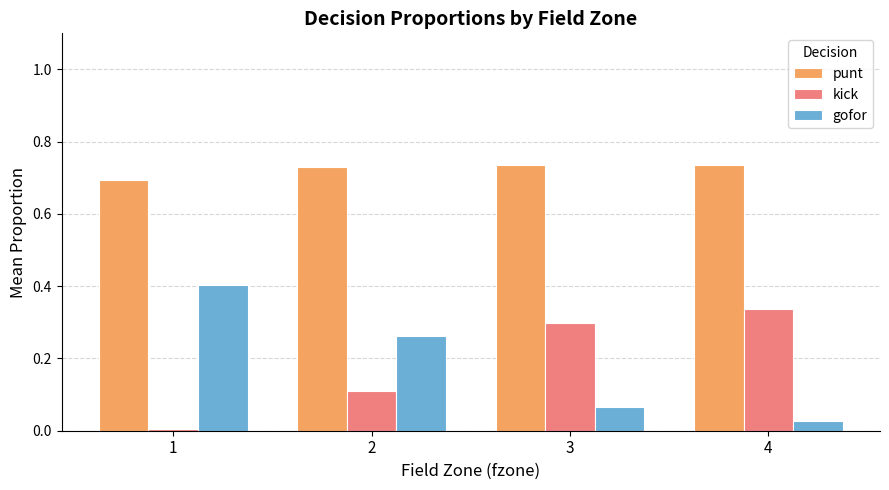

What is the total value across all series at 2?

1.1